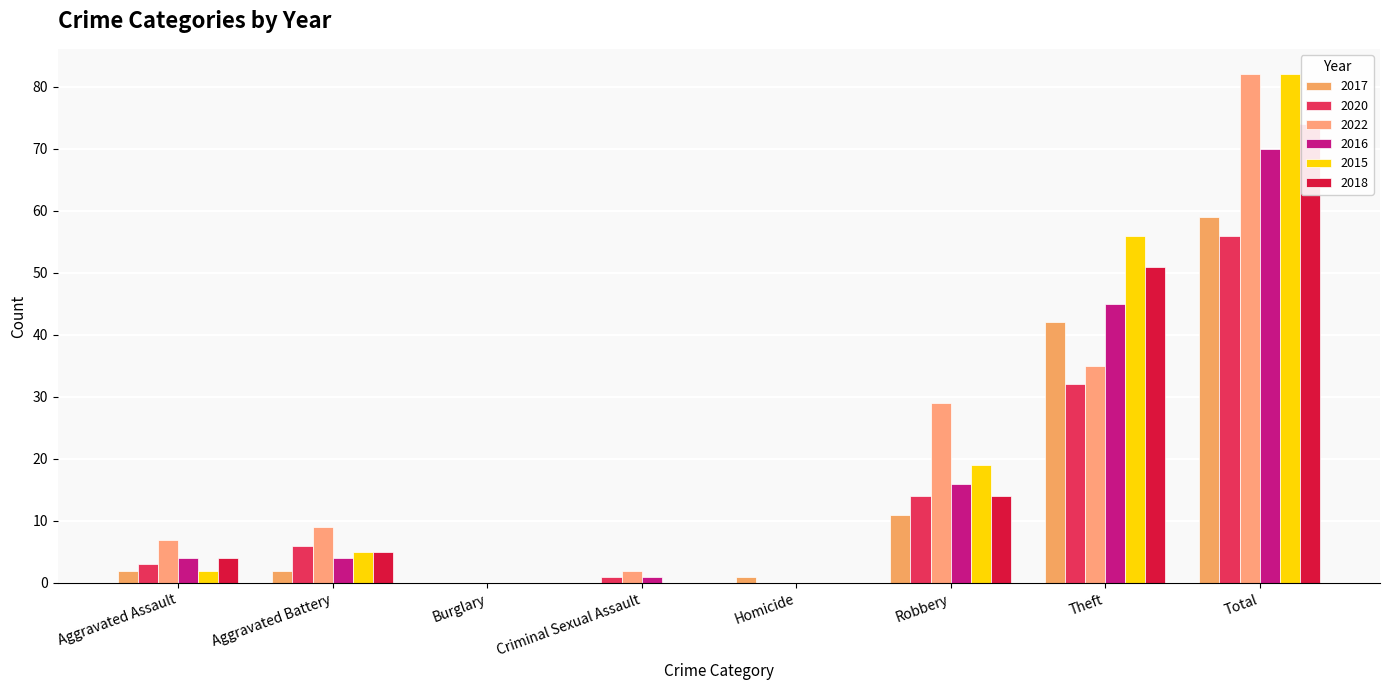

True or false: 2017 has a value of 14 at Total.

False